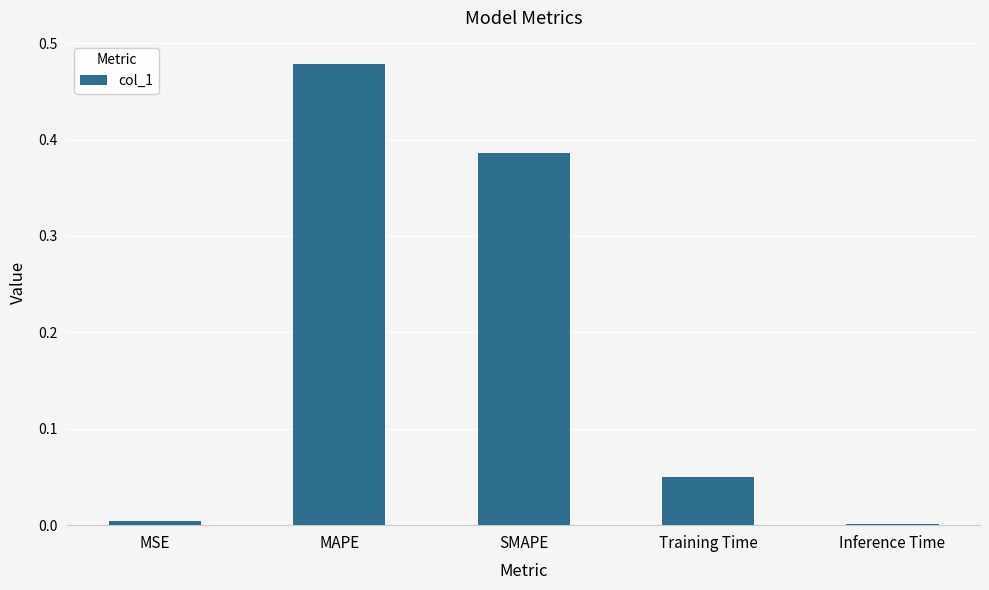

The chart shows a value of 0.0 at MSE. True or false?

True